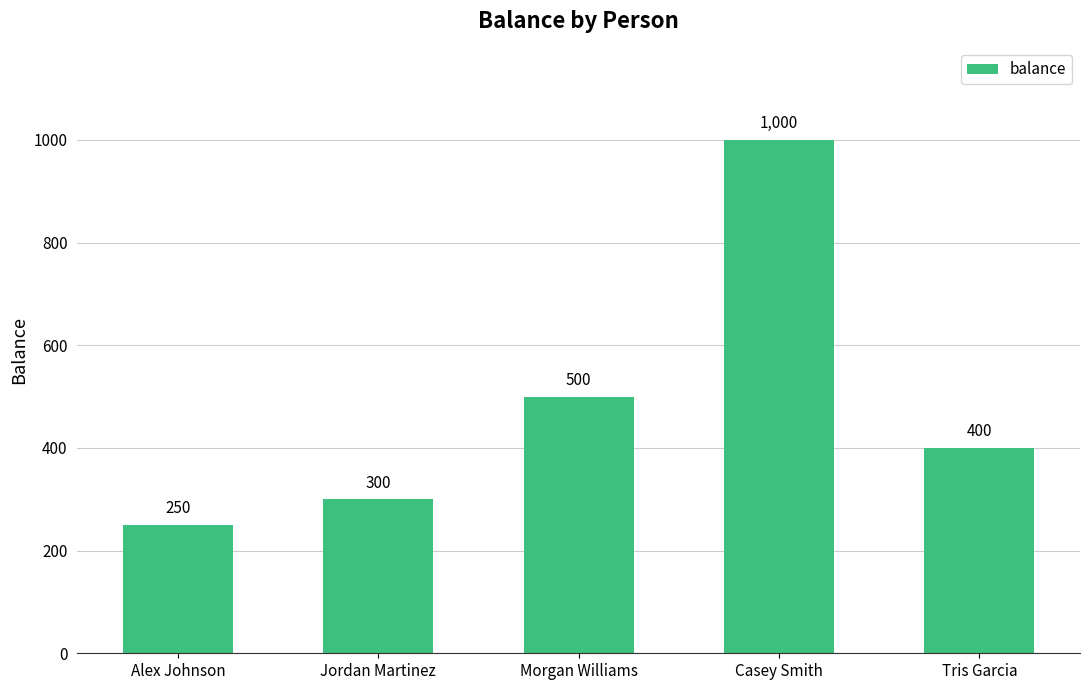

What is the label of the 3rd bar from the right?

Morgan Williams